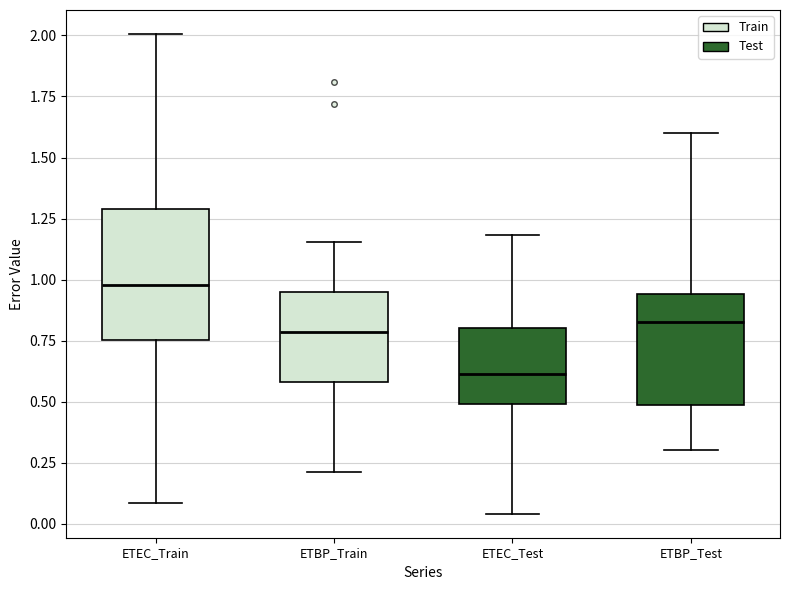

Which box is the tallest, from its lower edge to its upper edge?

ETEC_Train